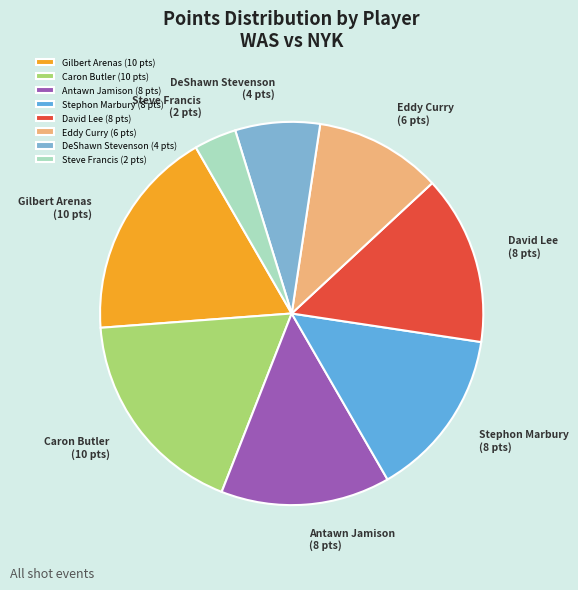

Is there any slice that represents more than half of the pie?

No